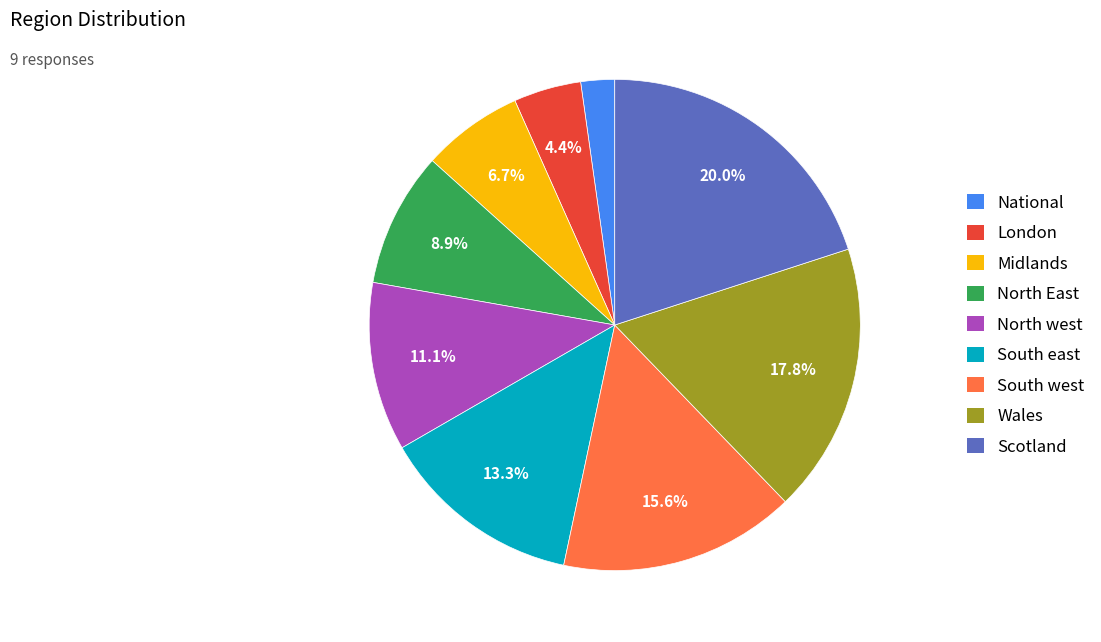

What is the smallest slice in the pie chart?

National